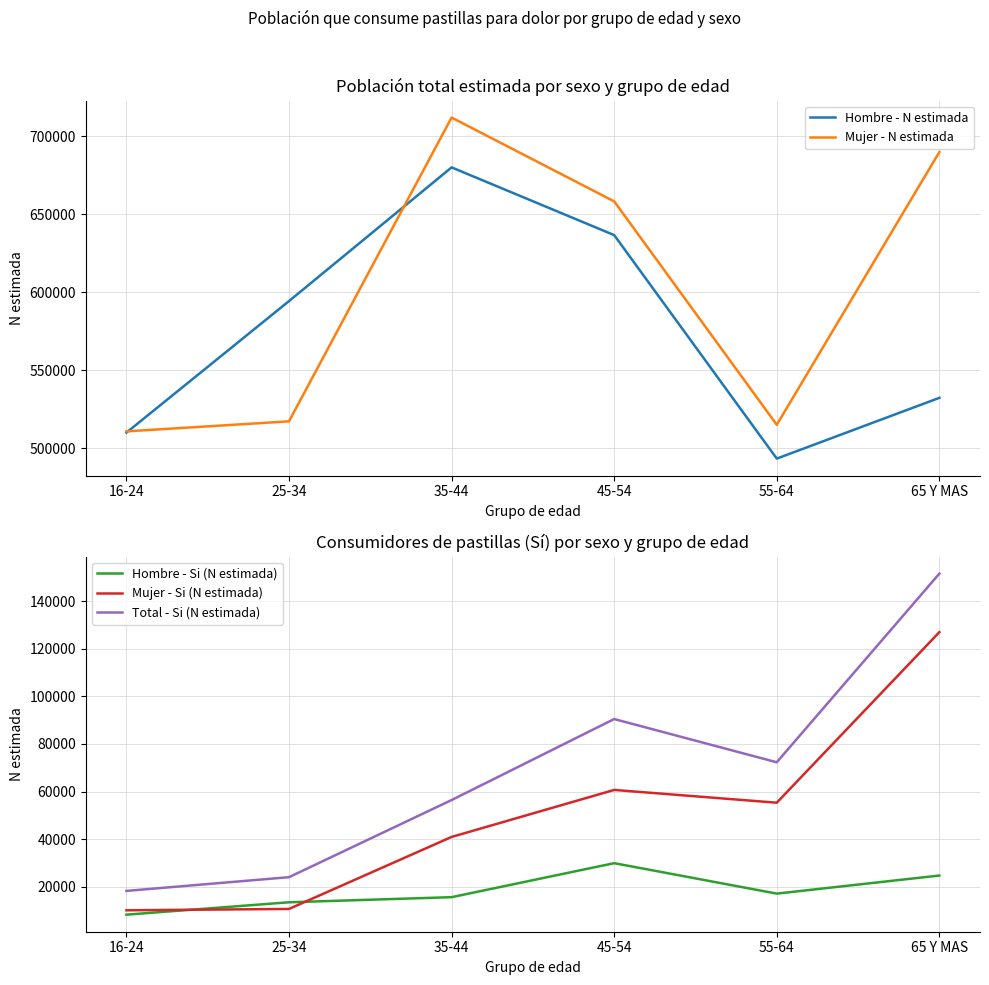

What position from the left is 35-44?

3